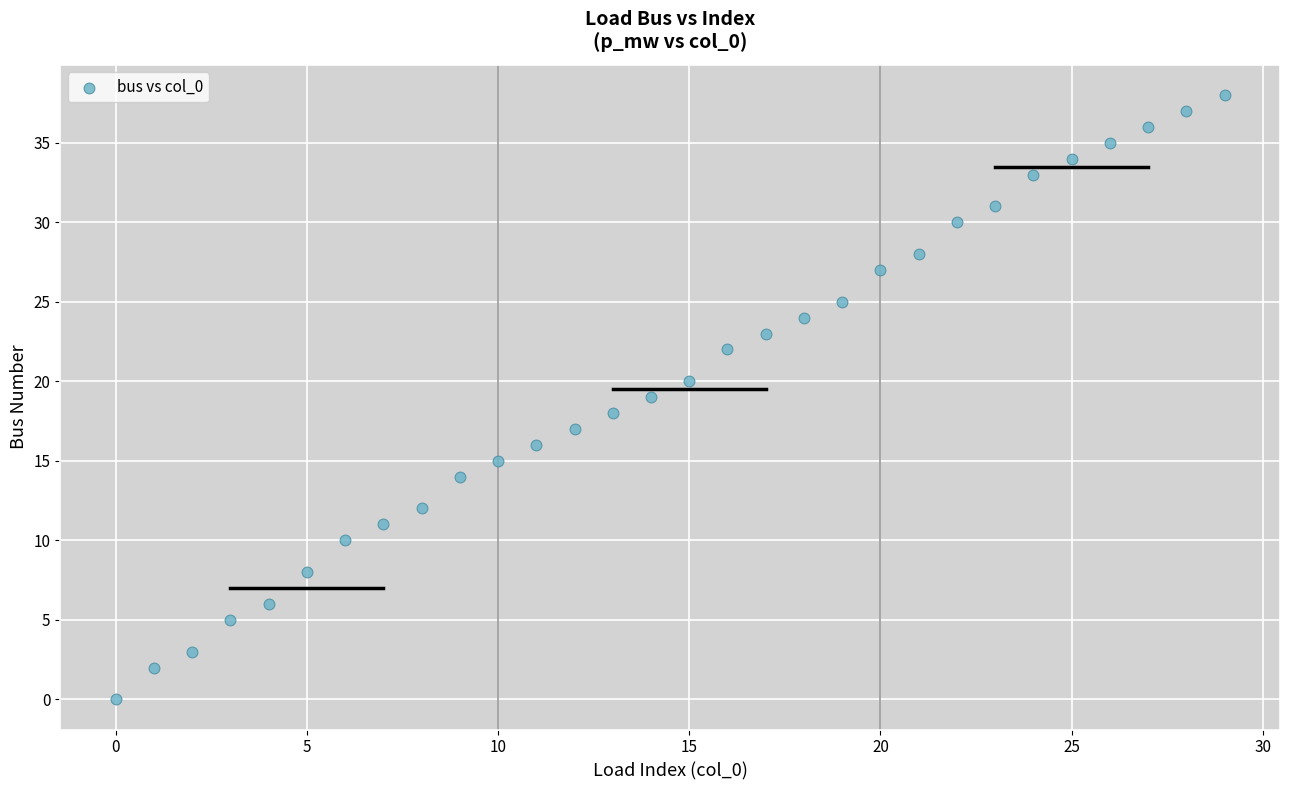

What is the range of Y values (max minus min)?

38